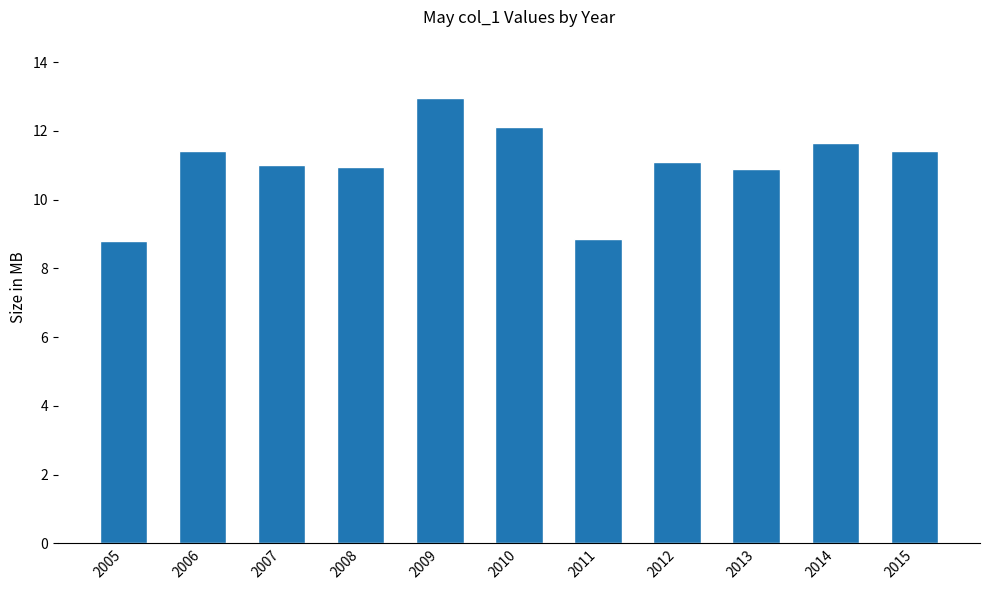

What is the difference between the maximum and second lowest values?

4.1